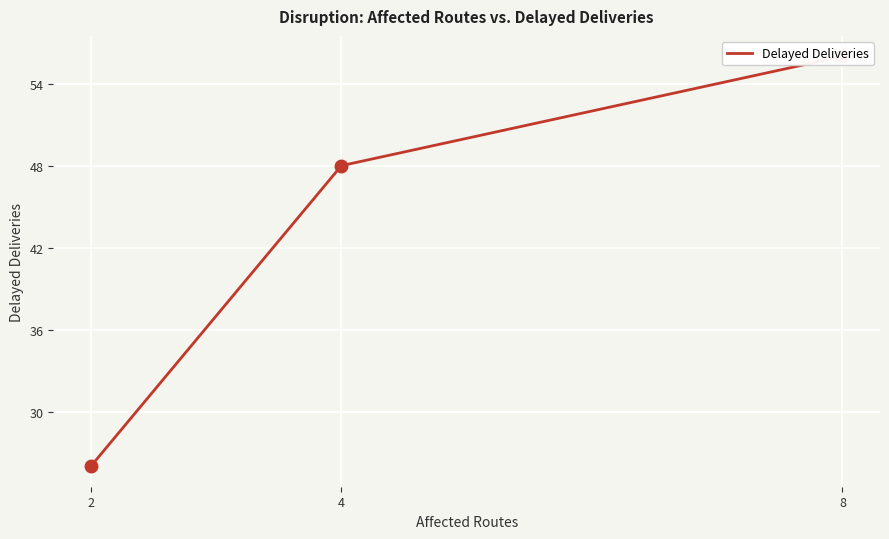

What is the ratio of the value at 8 to the value at 2?

2.2